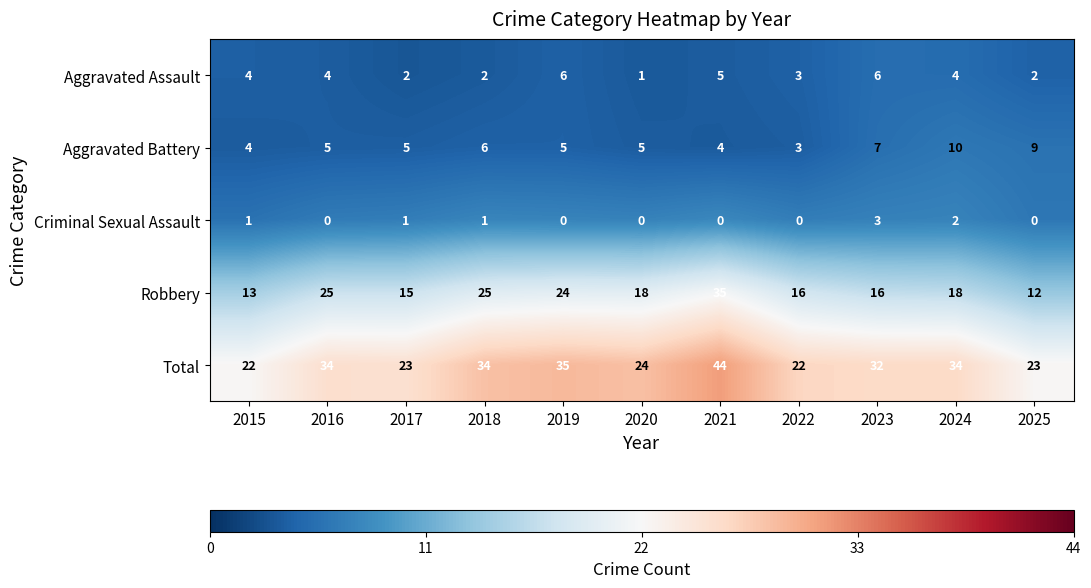

Count the Aggravated Assault values in the range 2 to 5.

8